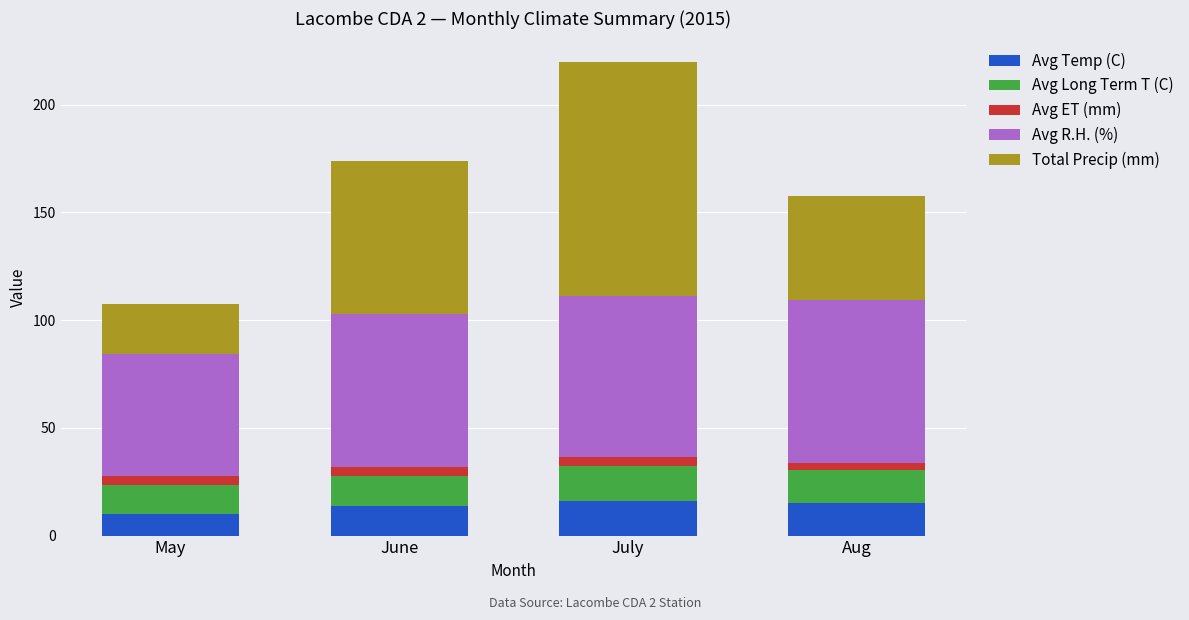

What is the difference between the second highest and minimum values in the Avg Temp (C) series?

5.3